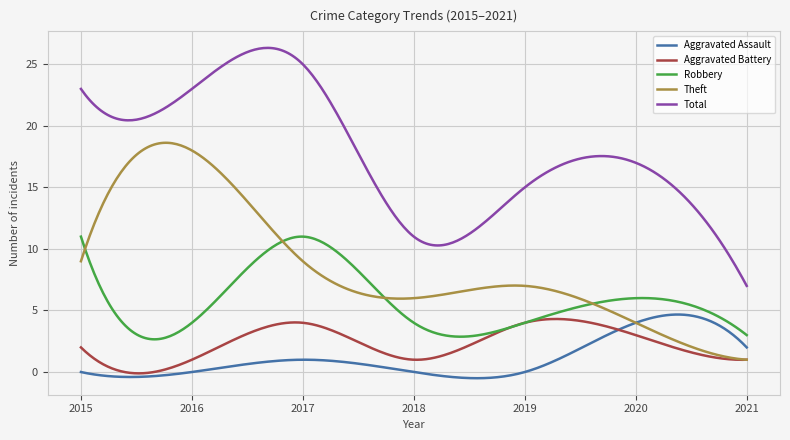

Which series has the largest total across all categories?

Total